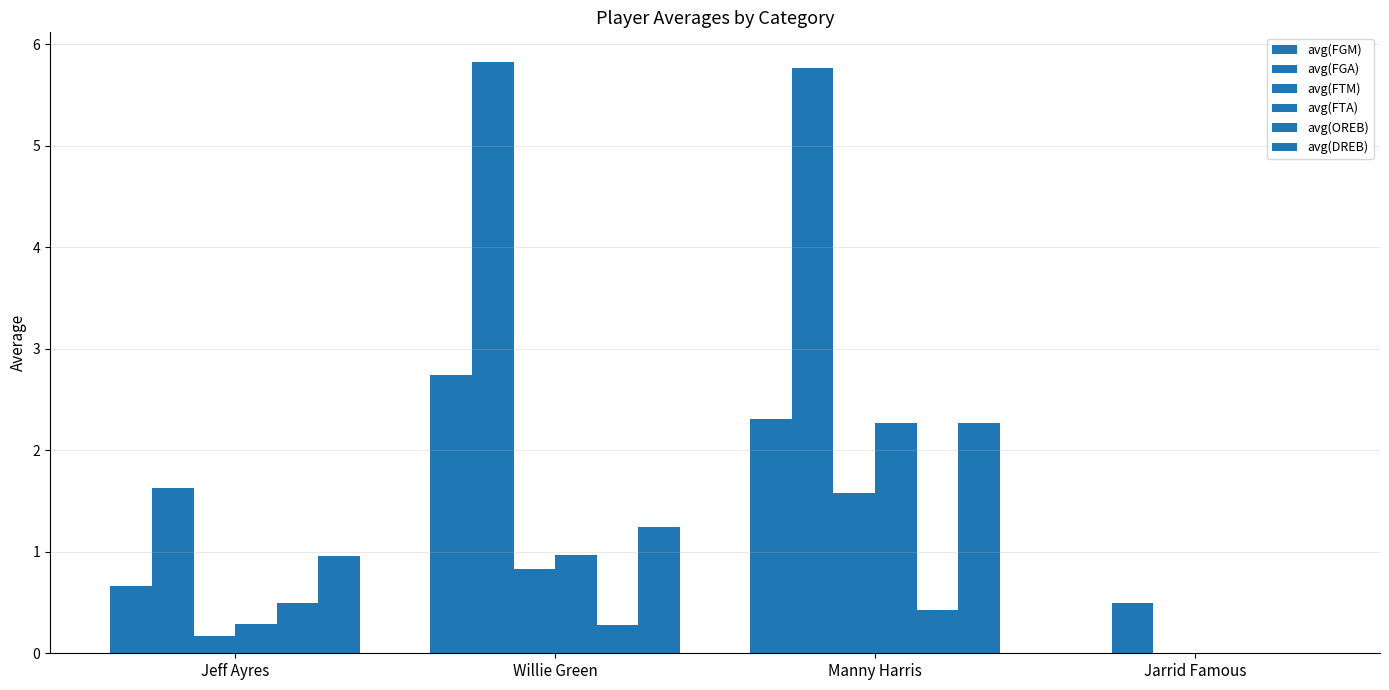

How many values in the avg(FTA) series exceed 0?

3